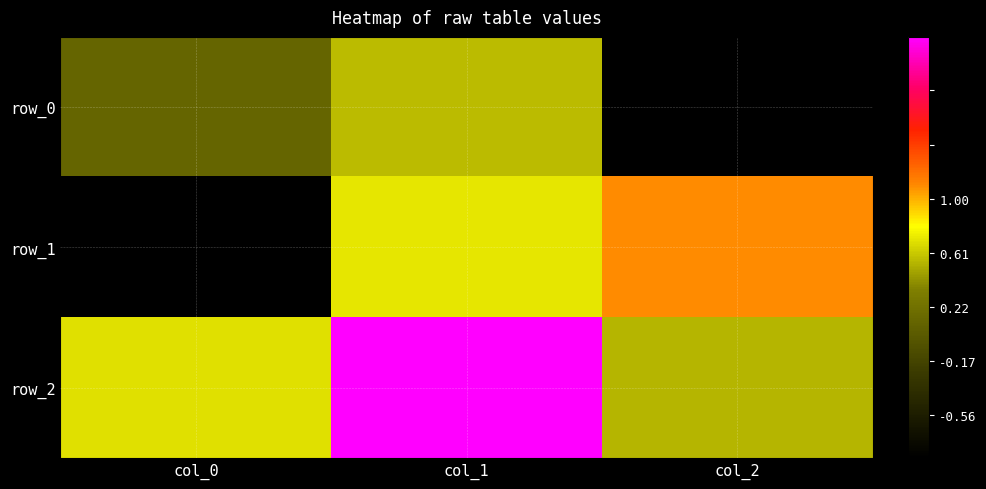

Which series changed the most between col_1 and col_2?

row_2